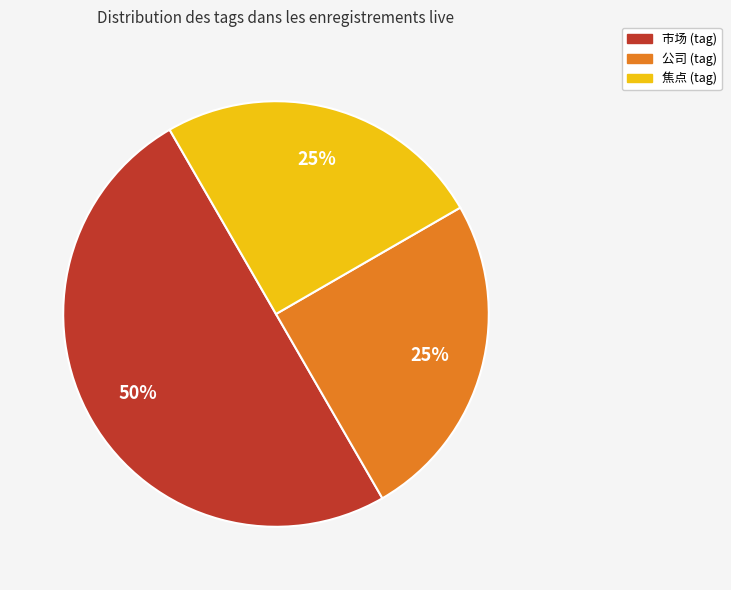

To the nearest percent, what is the average slice percentage?

33%